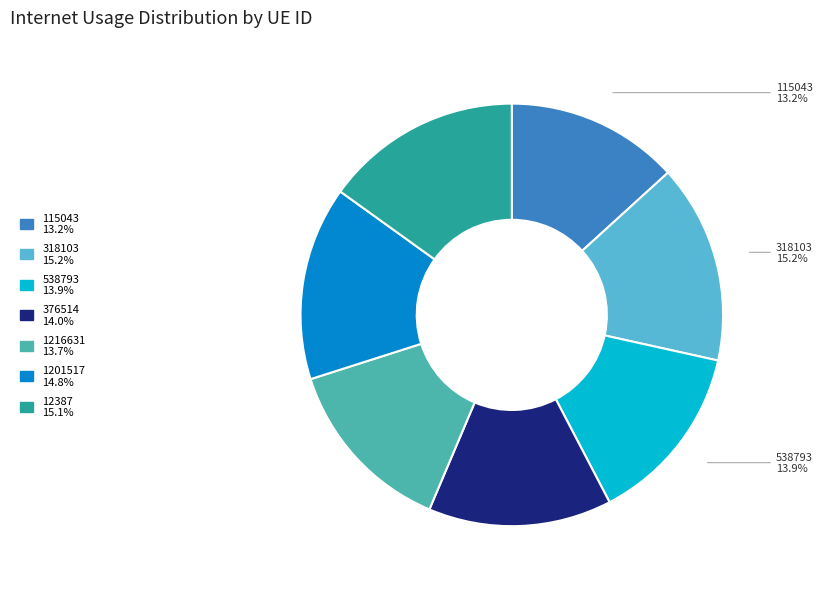

Does any single category account for the majority?

No